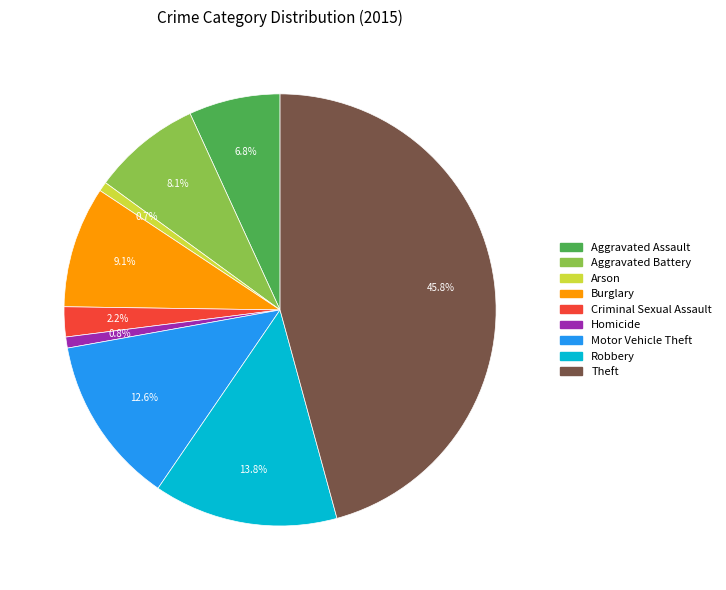

Is the sum of Theft and Arson greater than half?

No